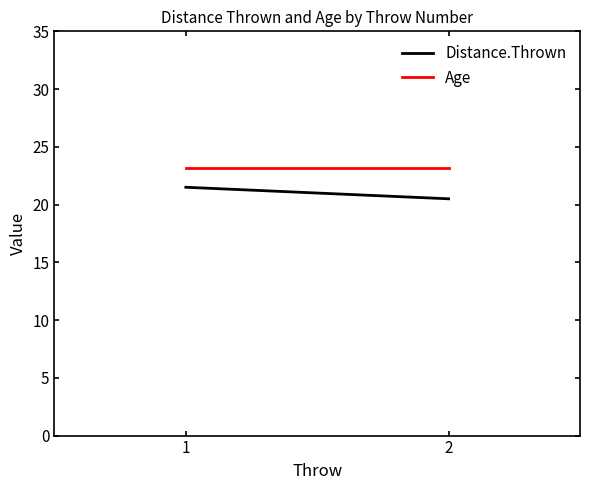

At which label is Distance.Thrown closest to 21?

1